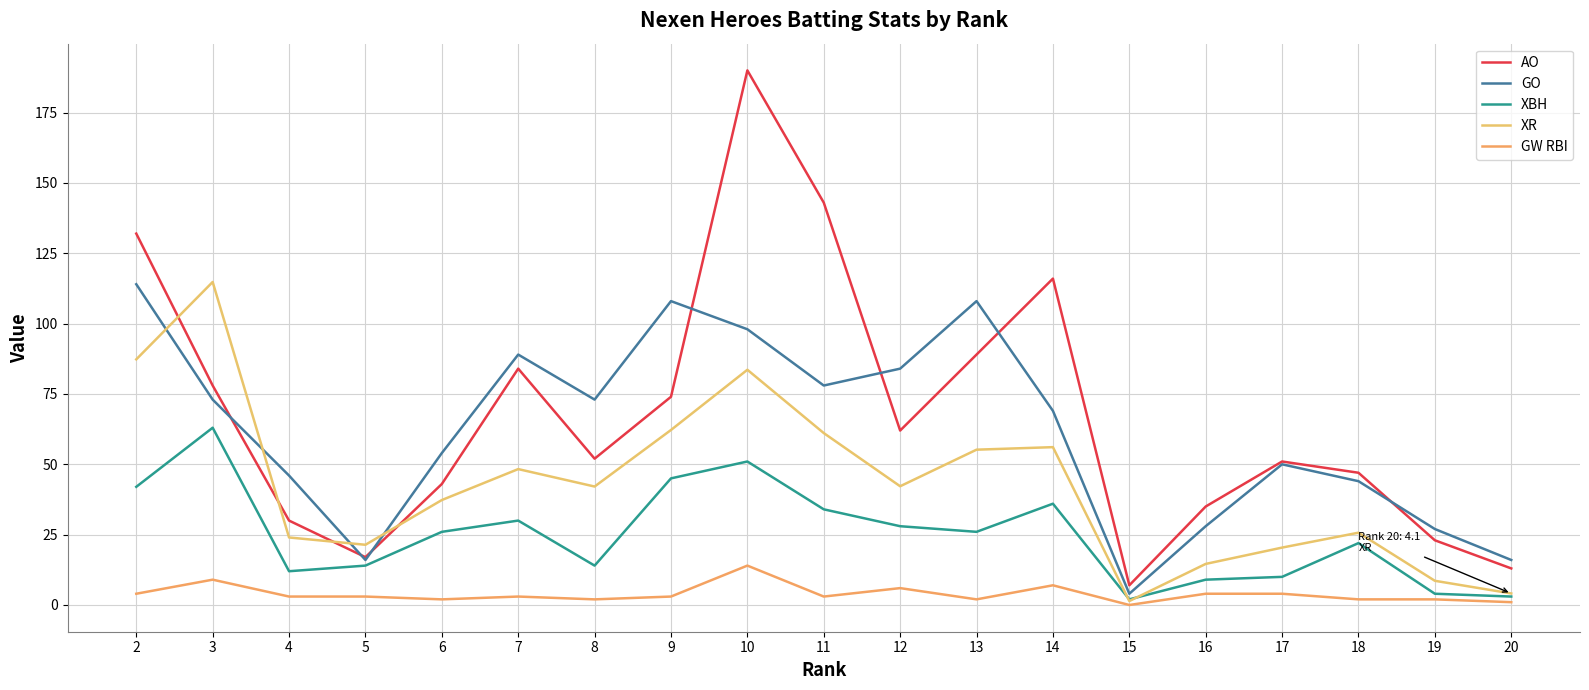

Where is XBH nearest to the value 32?

7